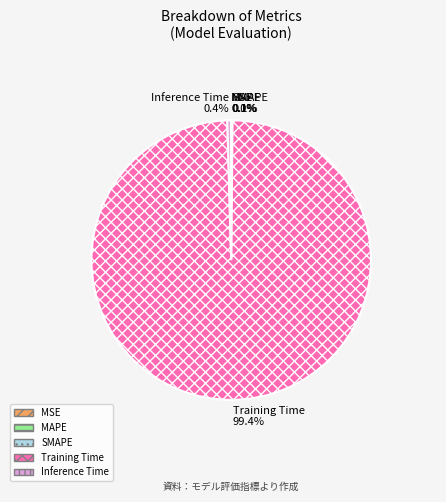

Does Training Time account for over 50% of the chart?

Yes